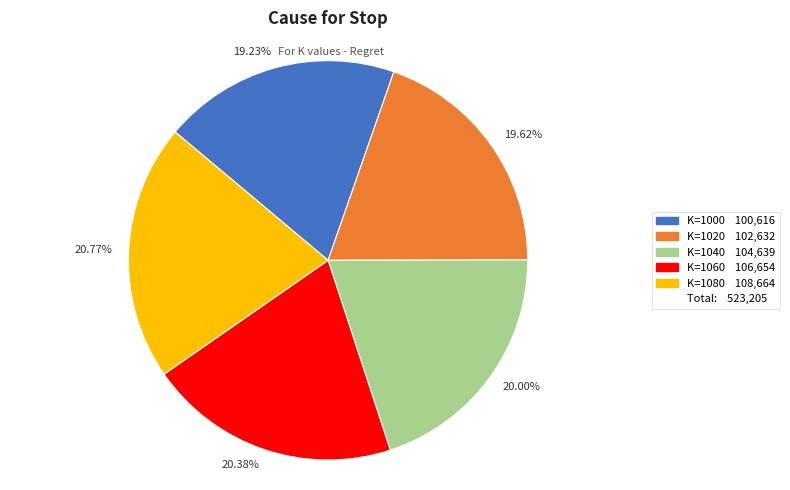

Is there any slice that represents more than half of the pie?

No